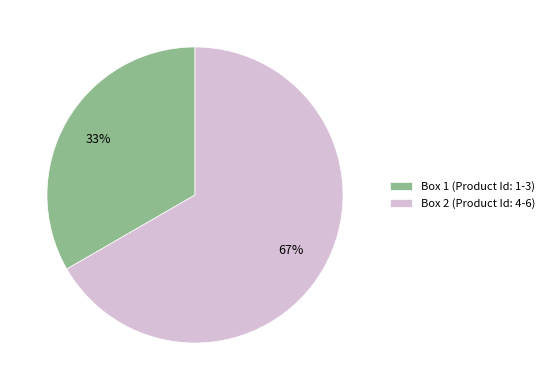

Is the sum of Box 2 (Product Id: 4-6) and Box 1 (Product Id: 1-3) greater than half?

Yes